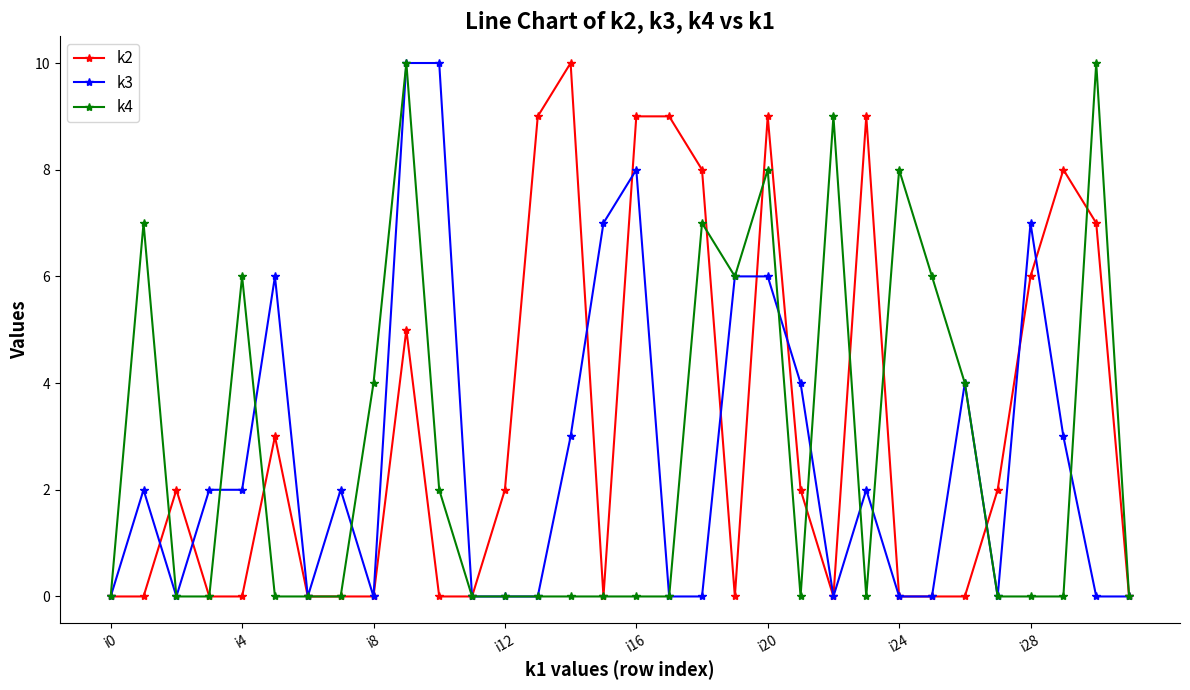

True or false: k4 has more than 0 points higher than both neighbors.

True